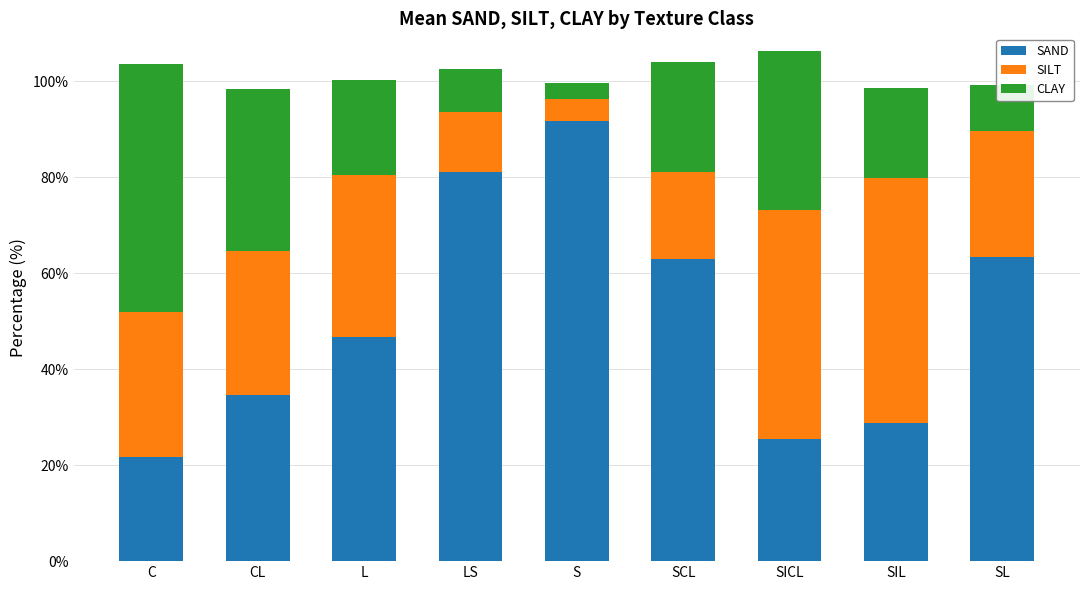

What is the difference between the maximum and minimum values in the SAND series?

70.1